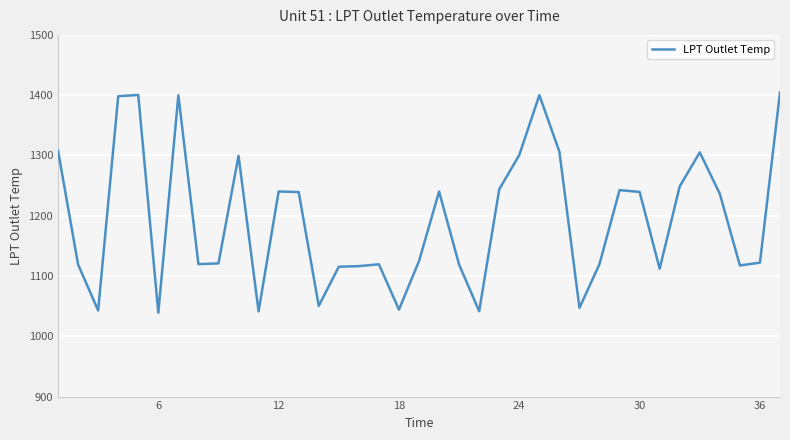

What is the smallest value displayed?

1039.2